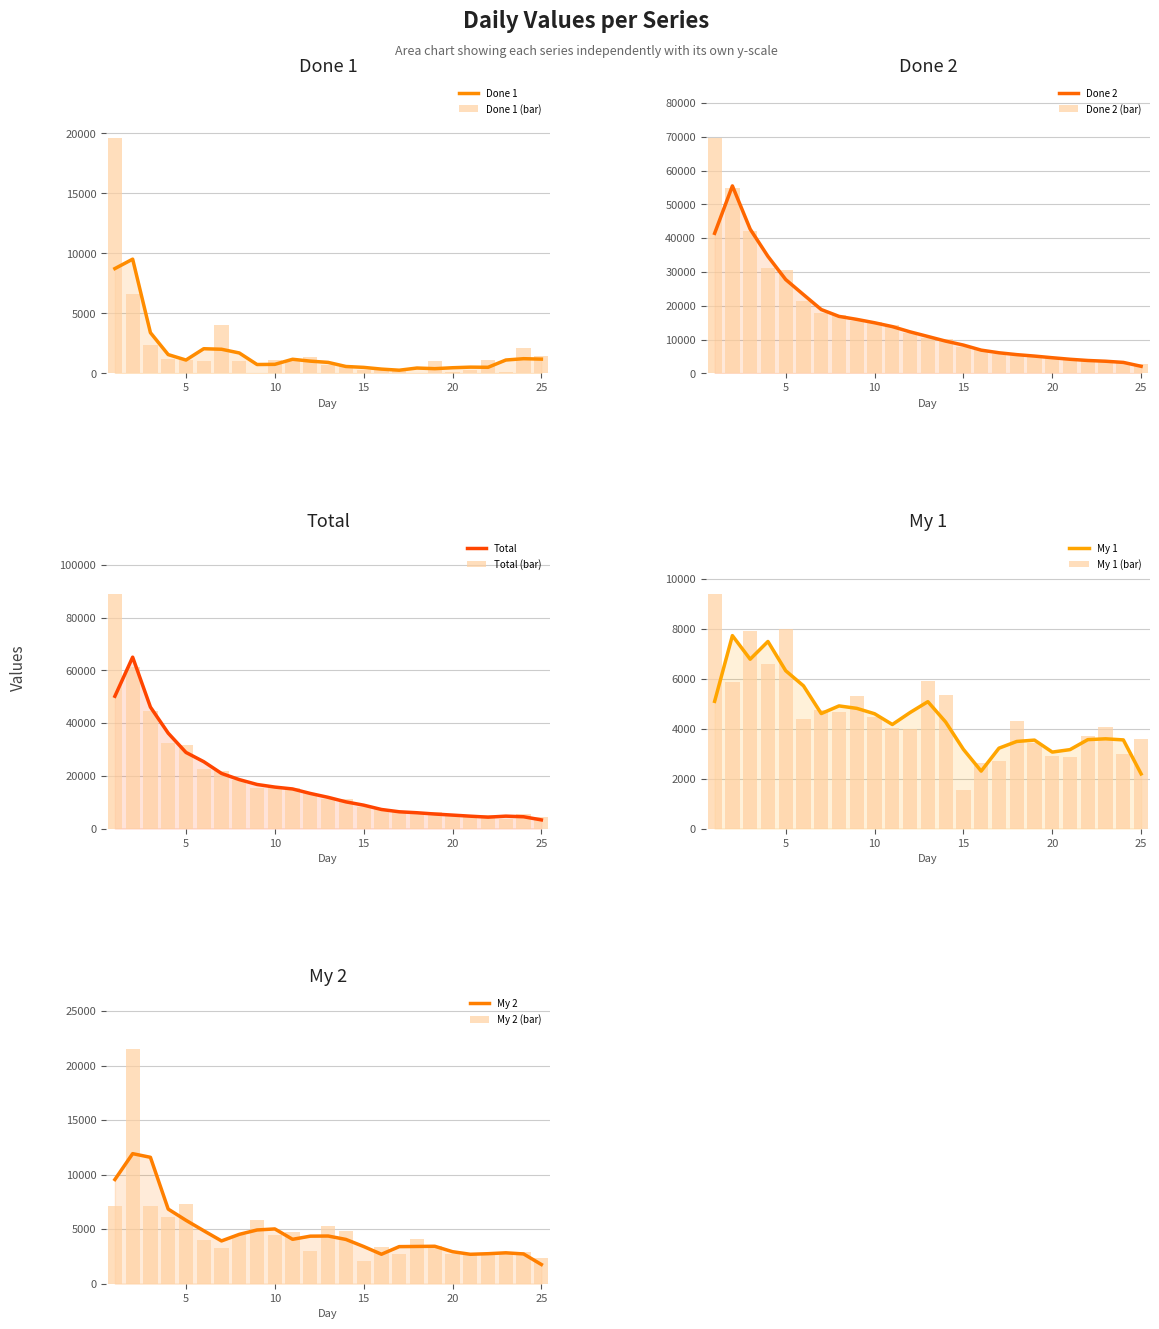

Is the value of My 2 at 20 greater than the value of My 1 at 11?

No